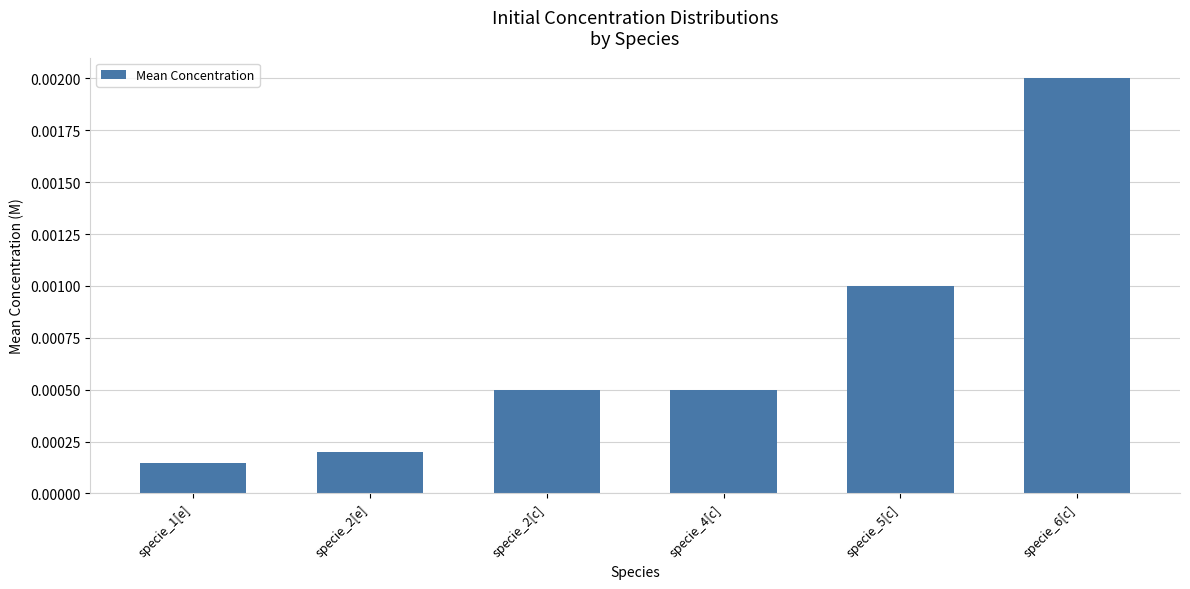

Does the chart contain stacked bars?

No